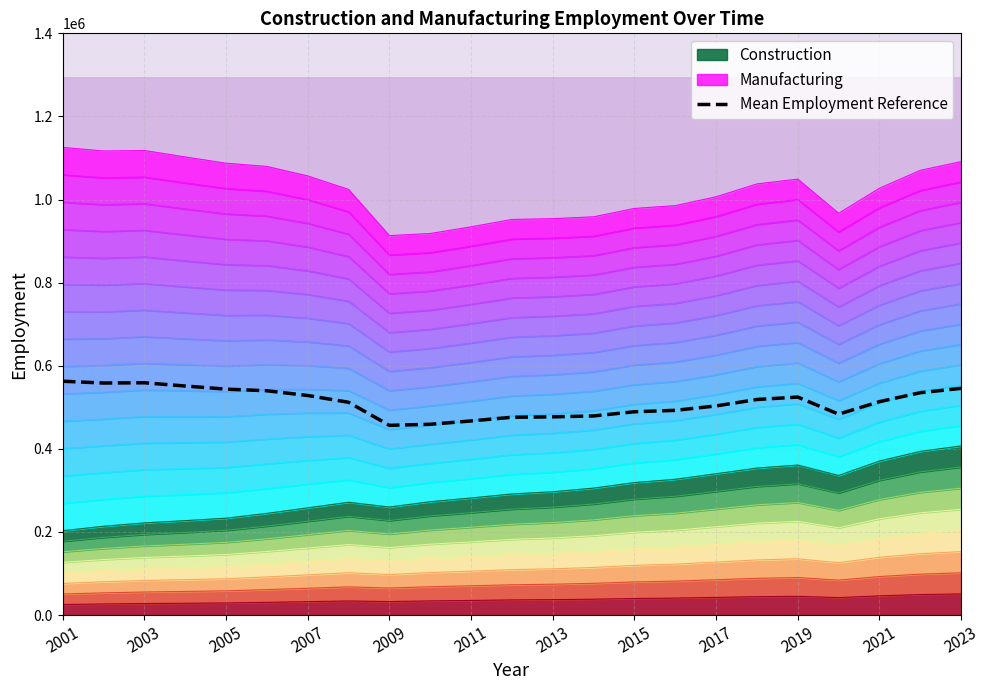

What is the highest value of the Mean Employment Reference series?

562728.5